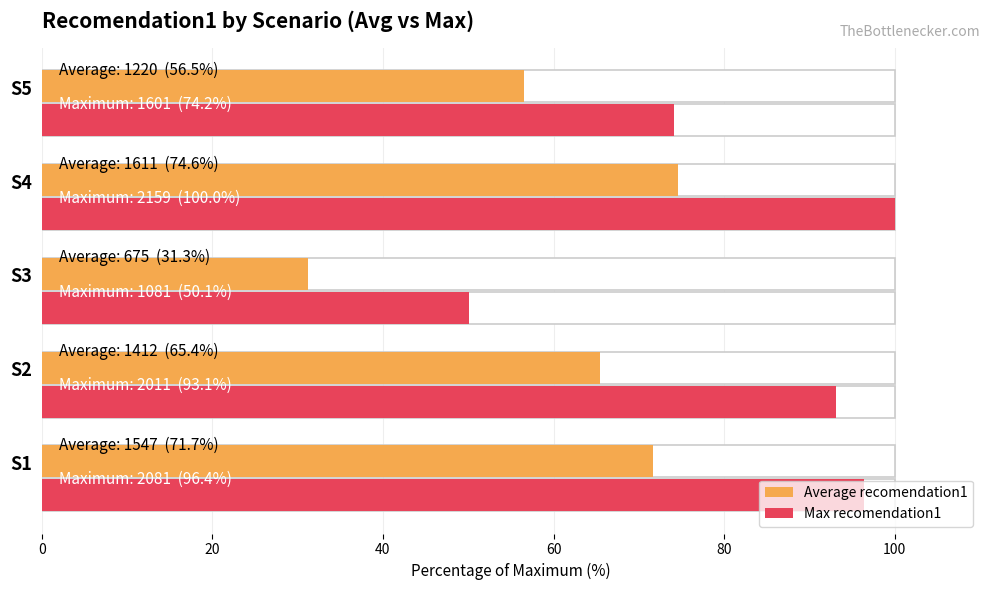

How many data points does each series have?

5